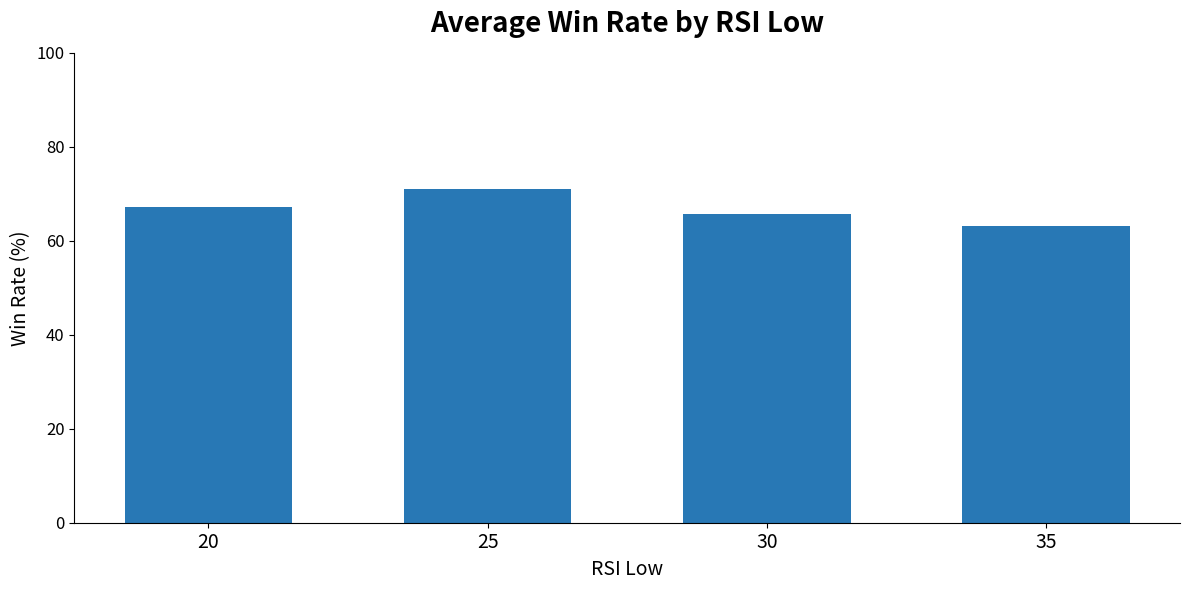

List the labels in order of value, smallest first.

35, 30, 20, 25